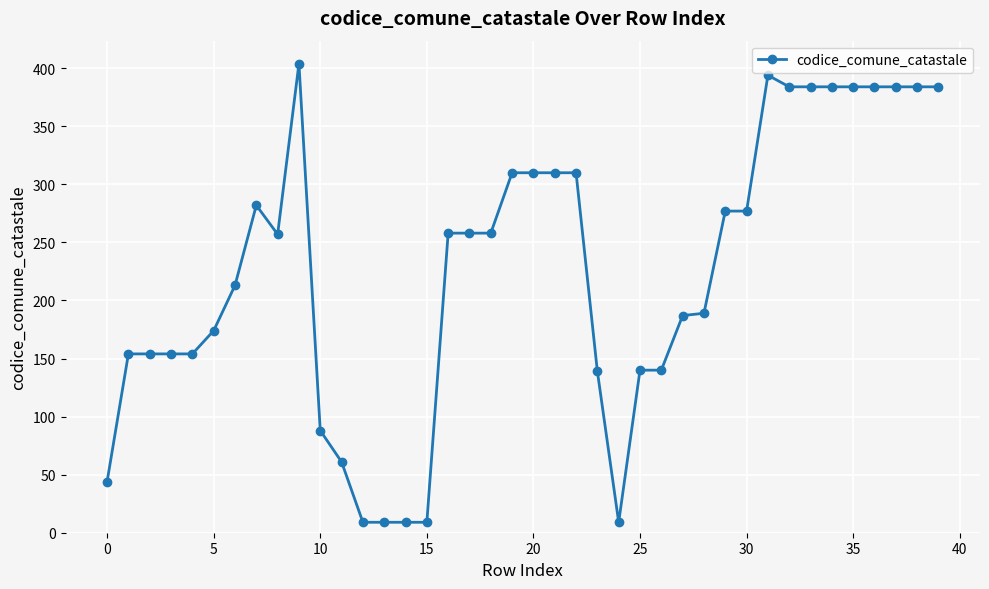

Does the chart display data point markers on the line(s)?

Yes